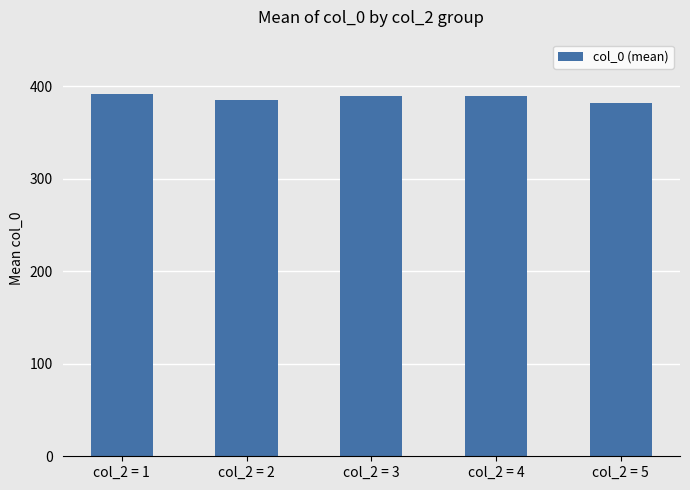

What is the sum of all values?

1937.3